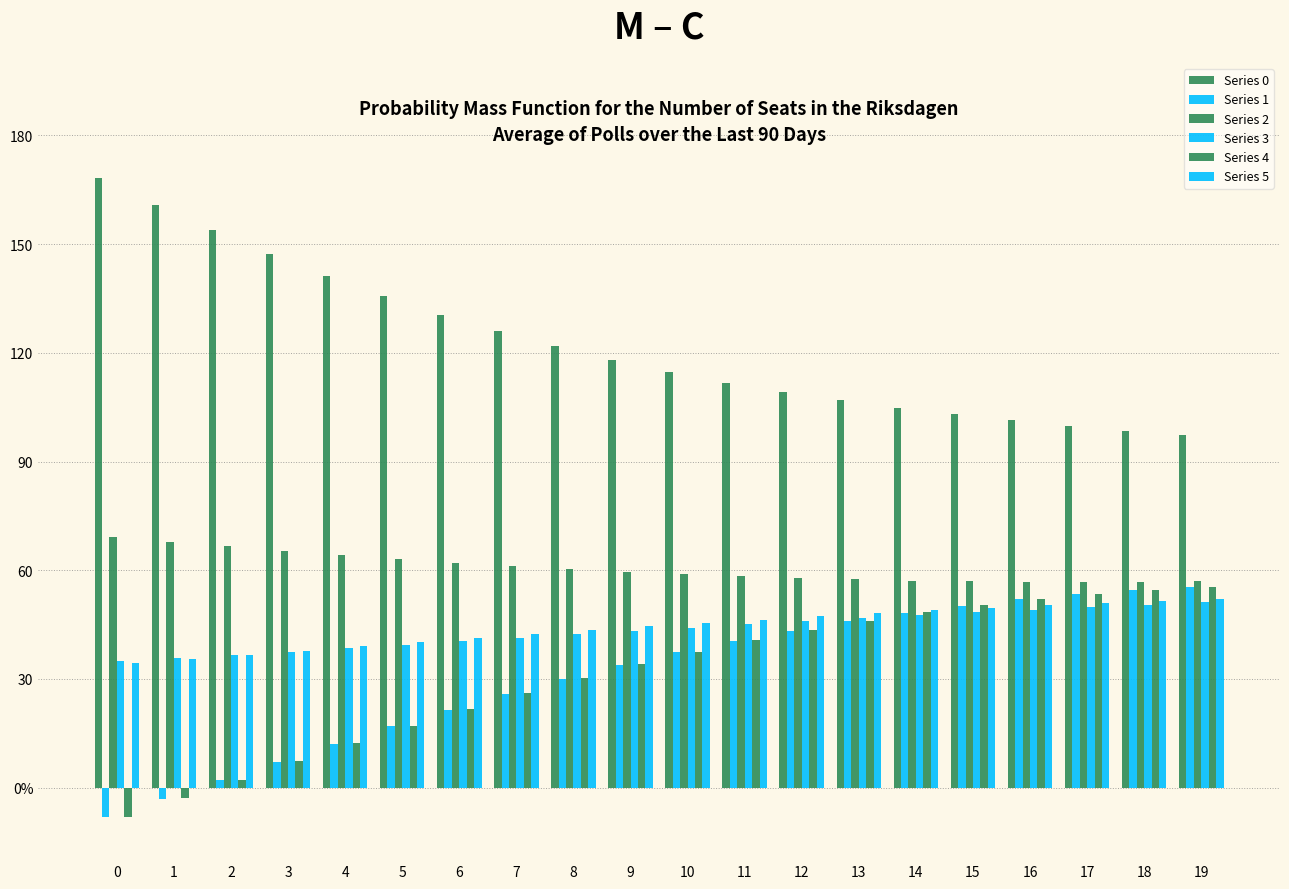

True or false: Series 4 has a value of 40.7 at 11.

True